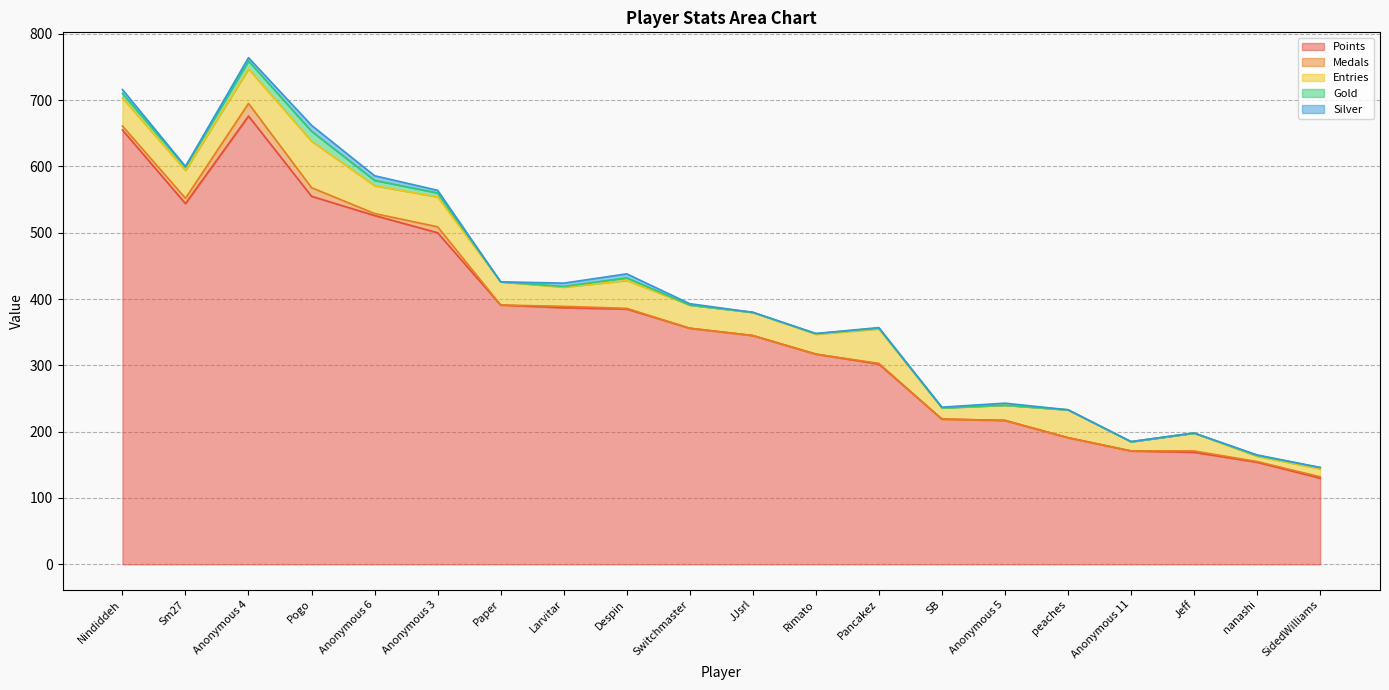

Reading left to right, what are all the values shown in this chart?

Points: 655	544	676	555	526	500	391	387	385	356	345	317	302	219	217	191	171	169	154	130
Medals: 6	8	19	13	3	9	0	2	1	0	0	0	1	0	0	0	0	2	1	2
Entries: 42	42	52	70	42	45	35	29	42	35	35	30	52	17	23	42	14	27	8	12
Gold: 7	5	12	15	8	6	0	1	4	0	0	1	1	0	0	0	0	0	1	2
Silver: 6	1	5	9	7	4	0	5	6	2	0	0	1	1	3	0	0	0	1	0